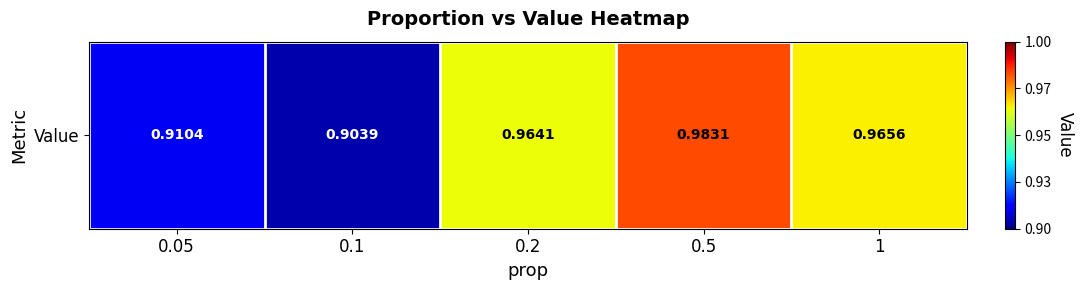

What is the change in value from 0.1 to 0.5?

+0.1